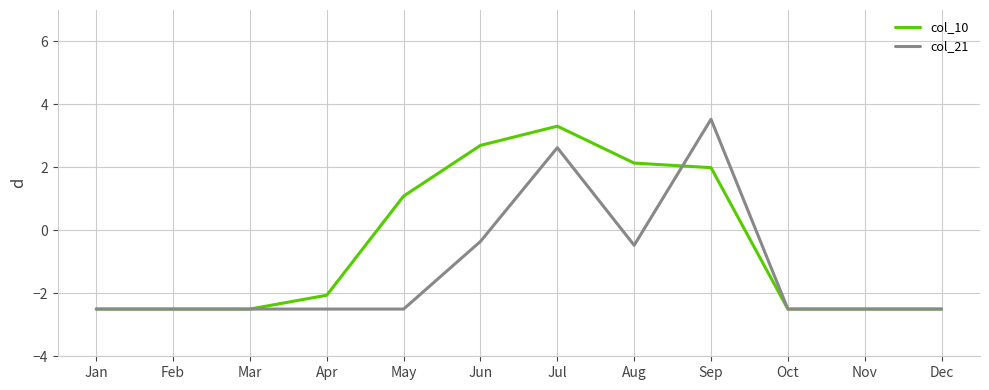

Which series has the largest range (max minus min)?

col_21